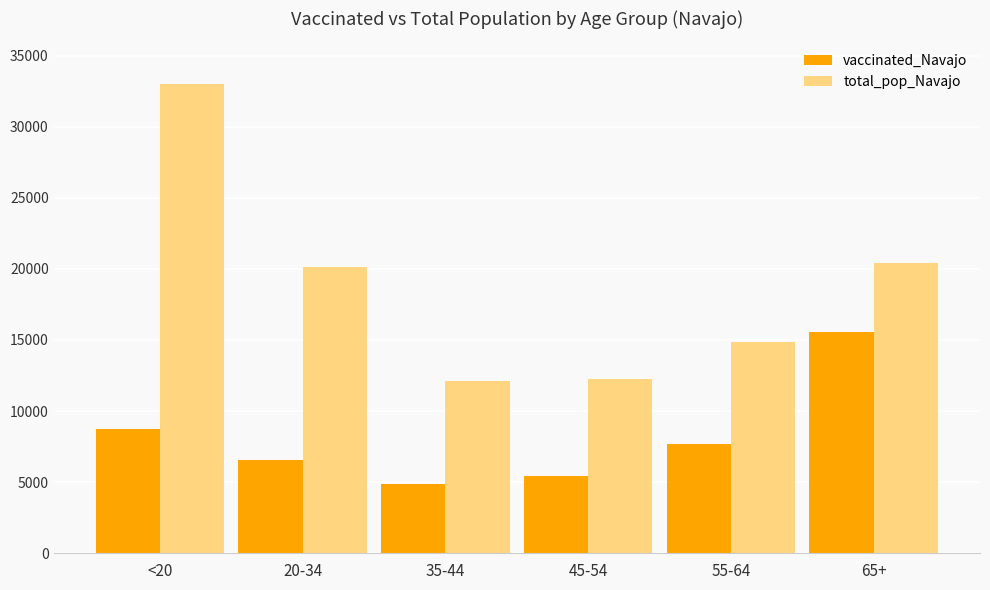

At how many categories does at least one series exceed 5072?

6